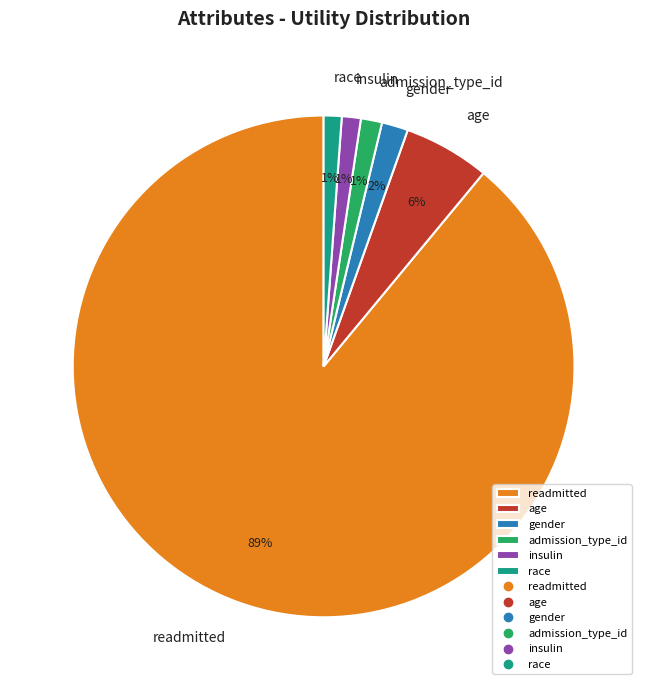

Does any single category account for the majority?

Yes